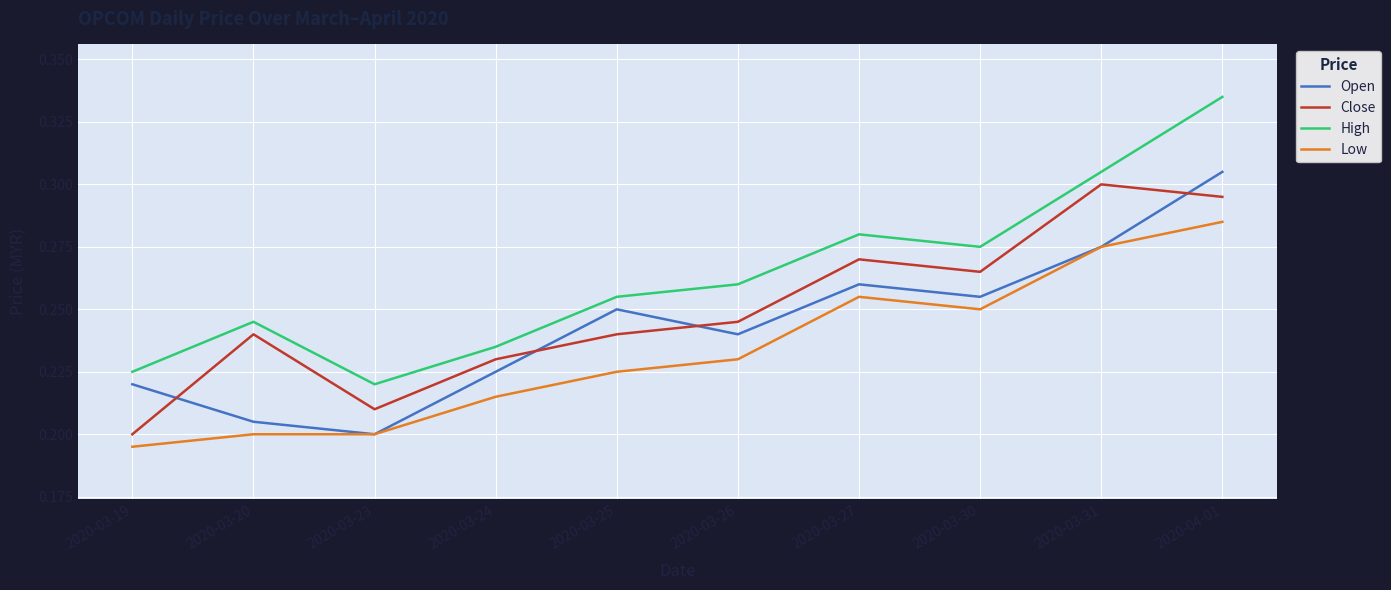

Is the value of Open at 2020-03-19 greater than the value of Low at 2020-03-24?

Yes